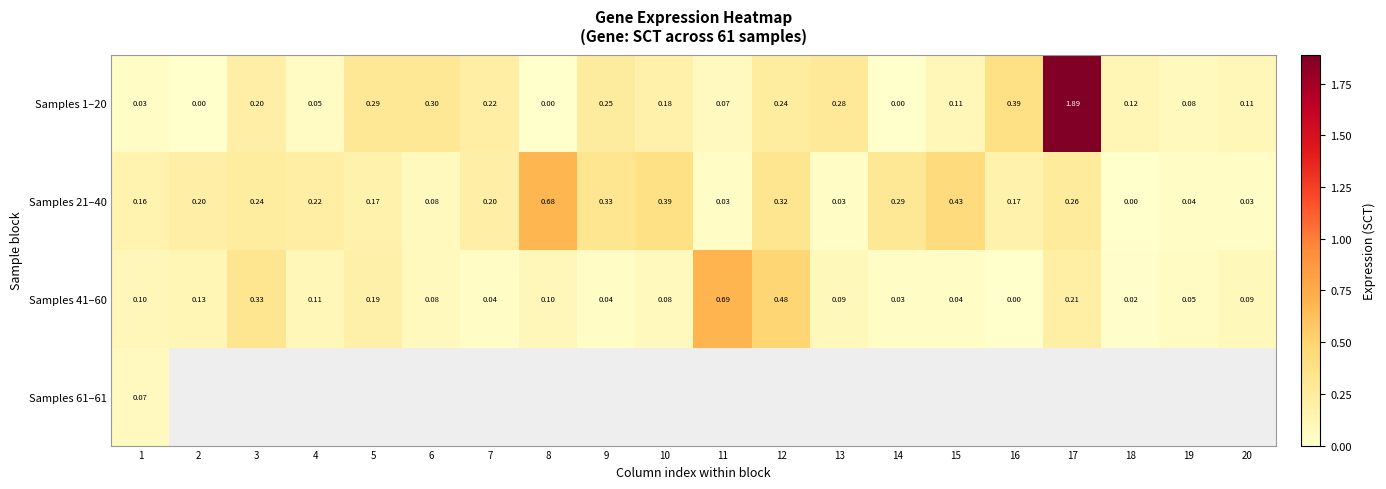

Where is Samples 21–40 nearest to the value 0?

18